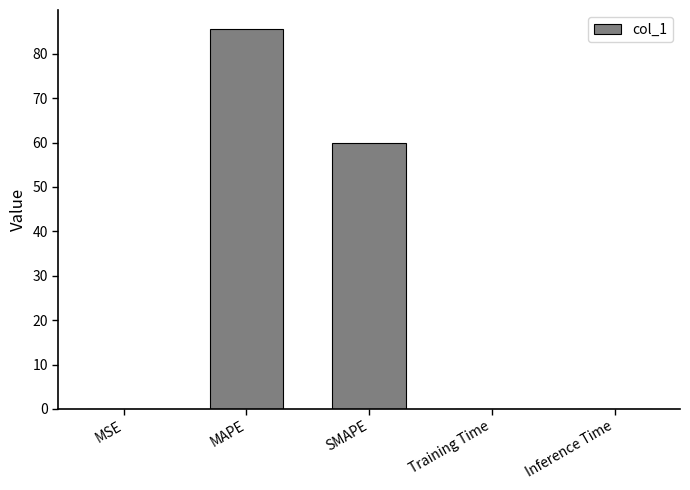

What is the maximum value shown in the chart?

85.6